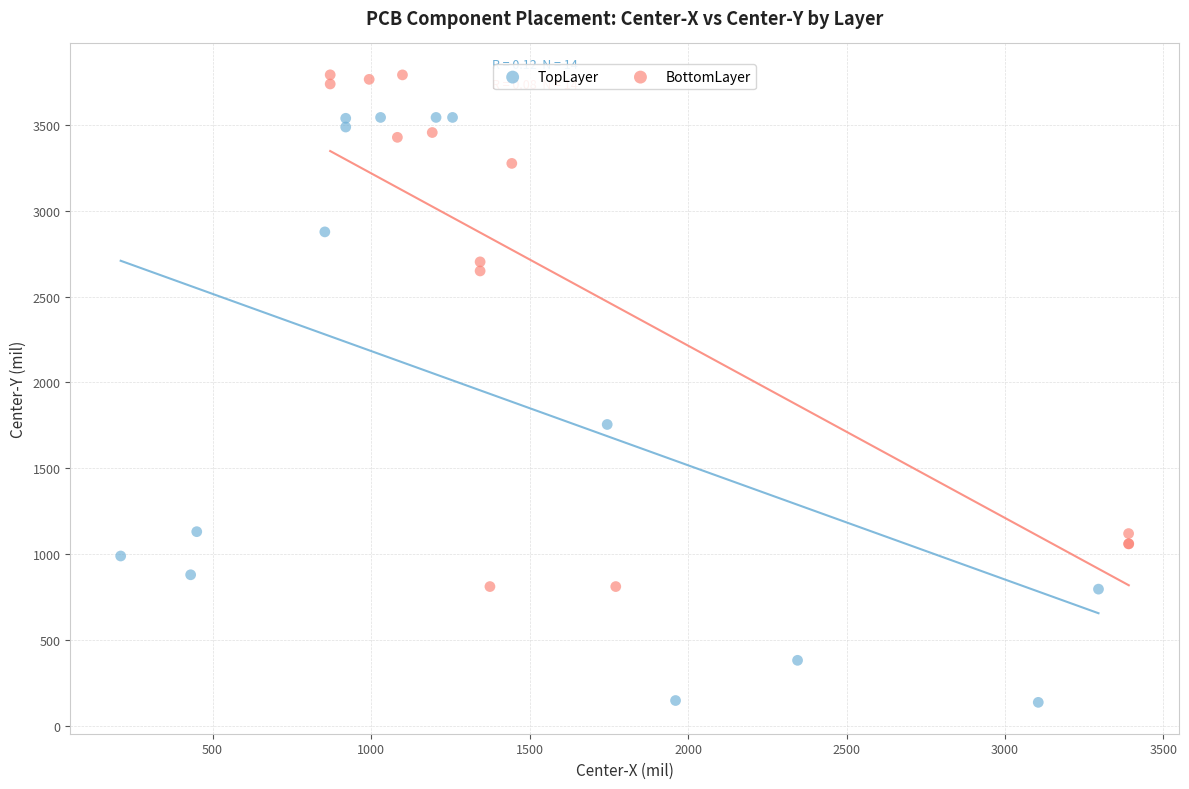

Which series has the widest spread of Y values?

TopLayer